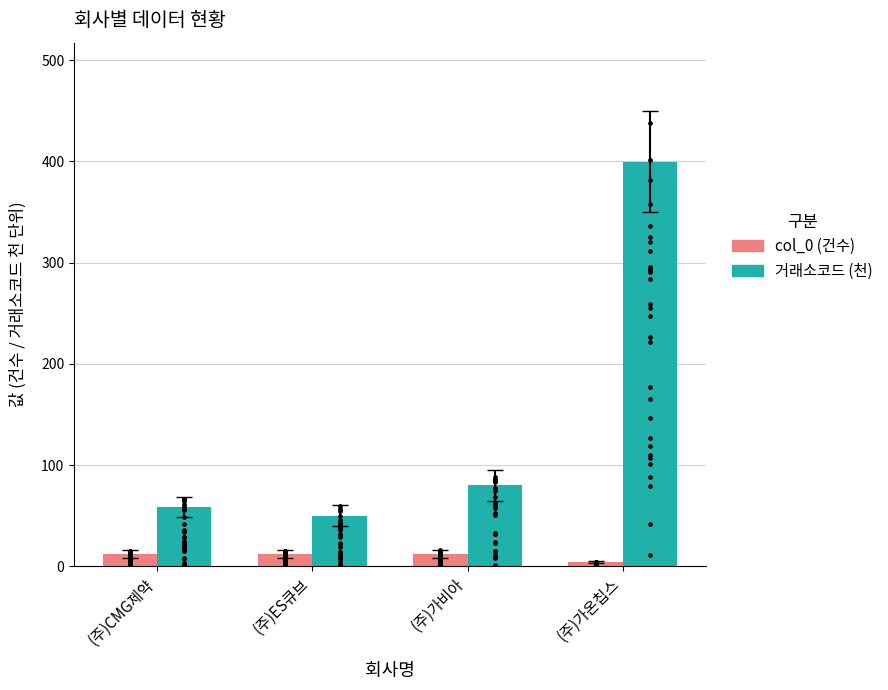

At which category is the sum across all series the highest?

(주)가온칩스